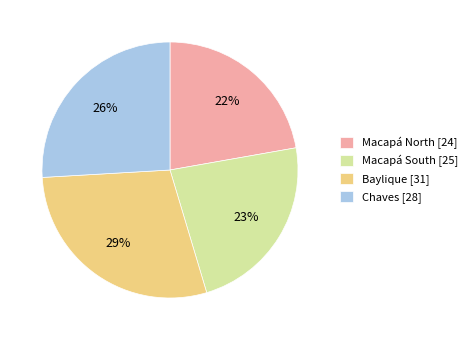

Which has a higher value, Chaves or Macapá South?

Chaves